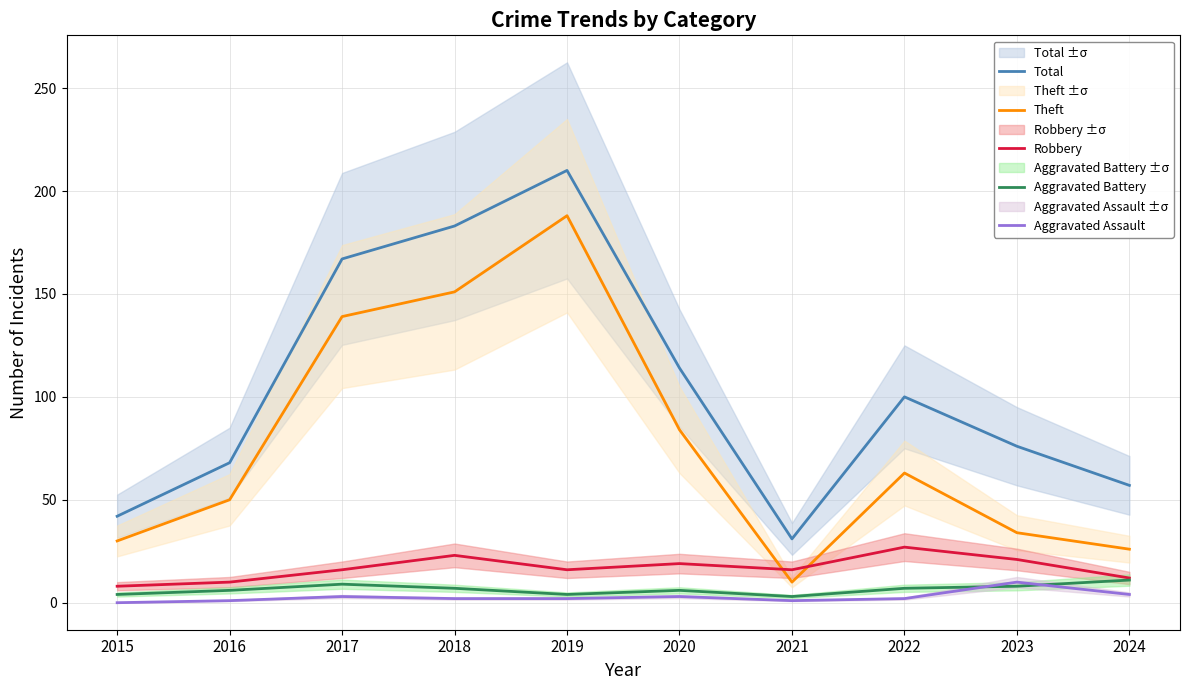

At which category does Theft reach its first local valley?

2021